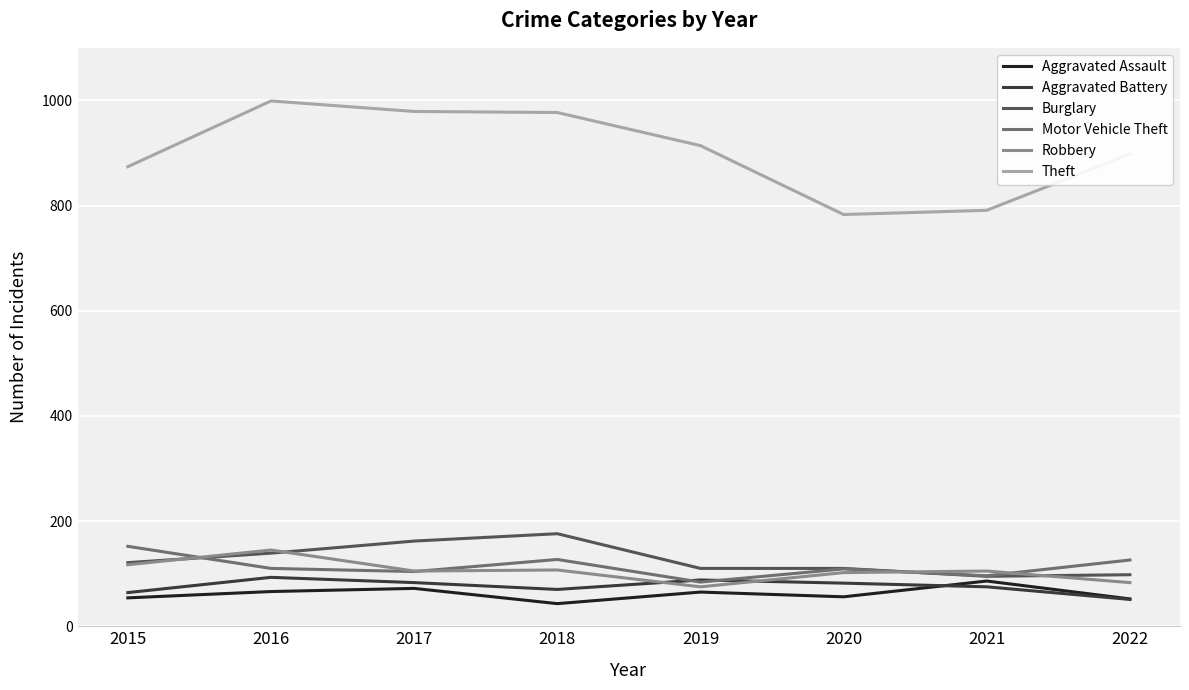

At how many categories does at least one series exceed 44?

8